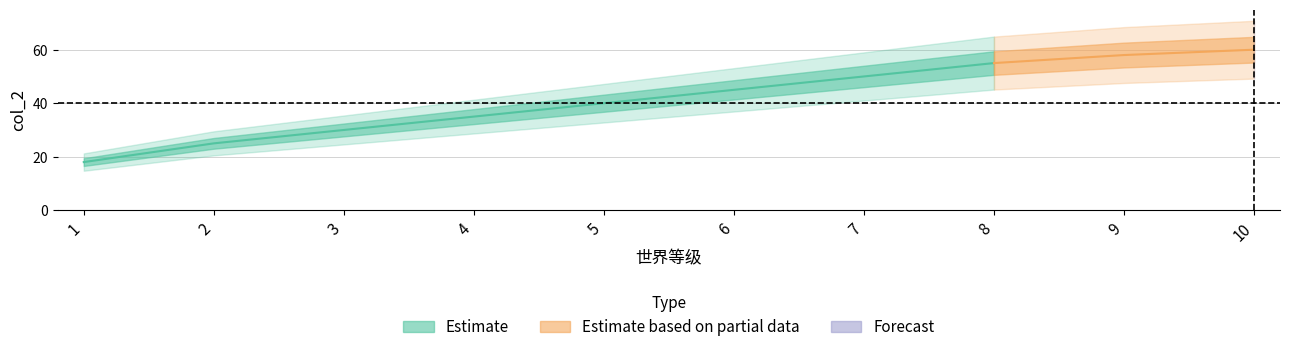

How many data points in col_2 are less than 45?

5